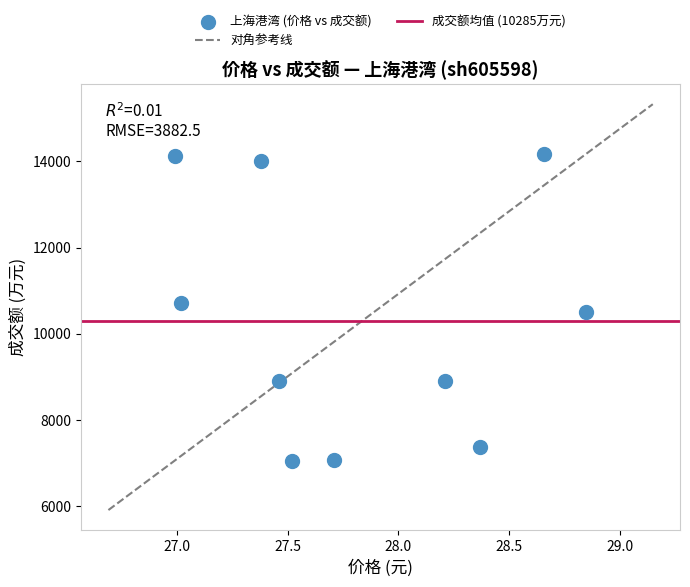

What is the range of Y values (max minus min)?

7120